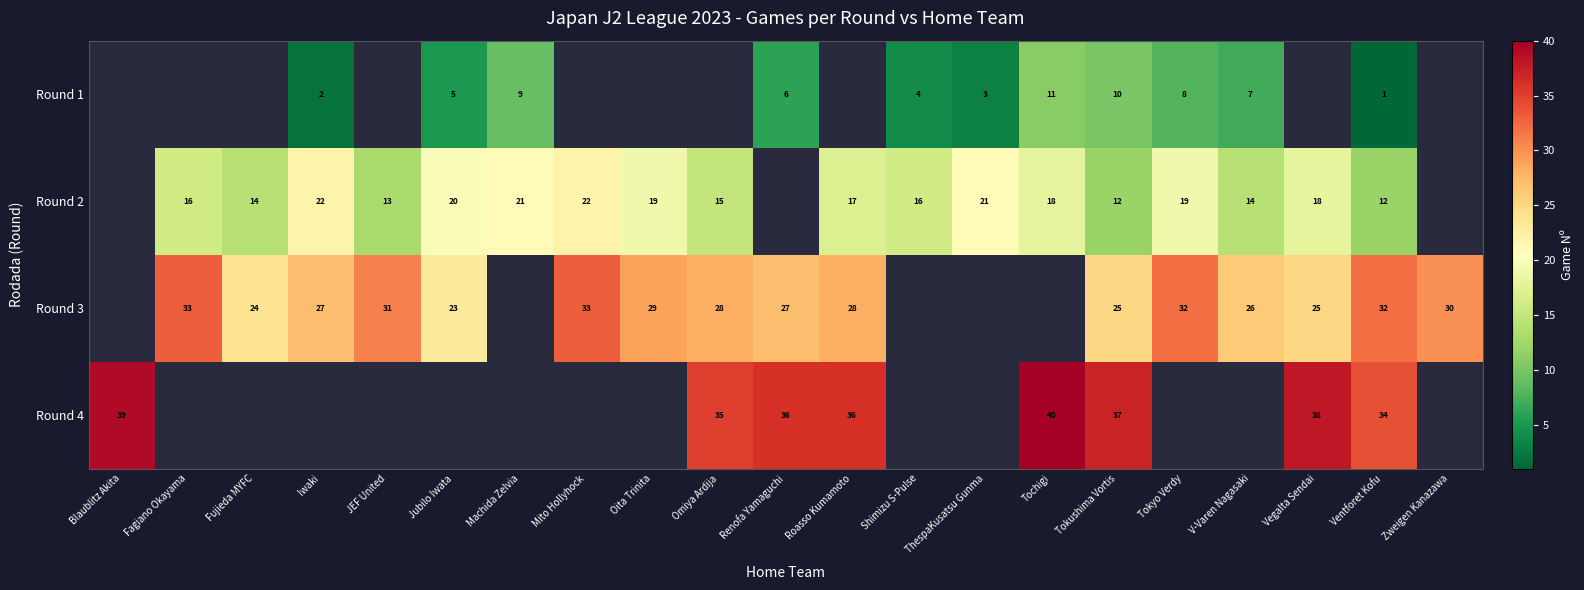

True or false: Round 3 has a value of 47.6 at Roasso Kumamoto.

False